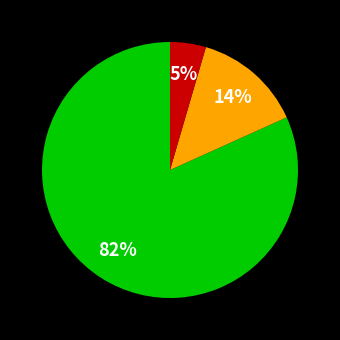

Count the number of slices in the pie.

3